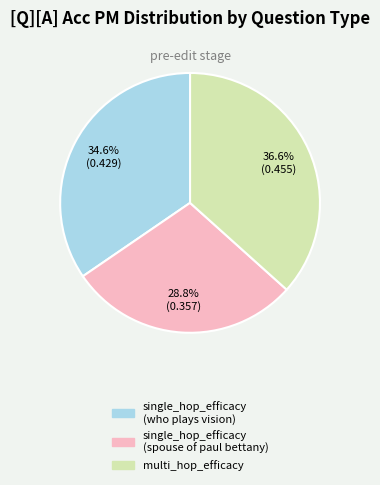

Do single_hop_efficacy (who plays vision) and single_hop_efficacy (spouse of paul bettany) together represent more than half of the pie?

Yes